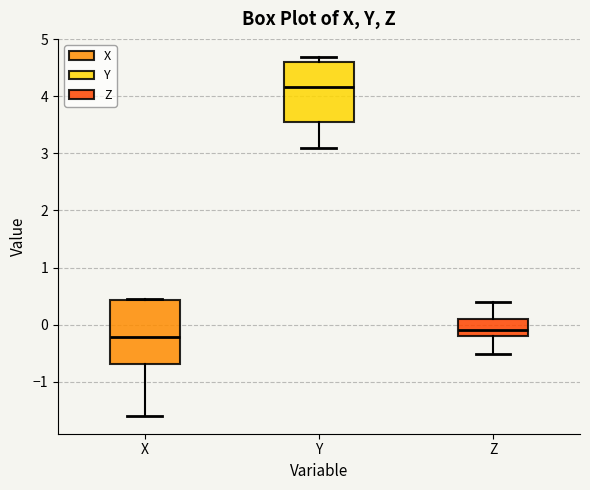

Which box's median line is the highest?

Y